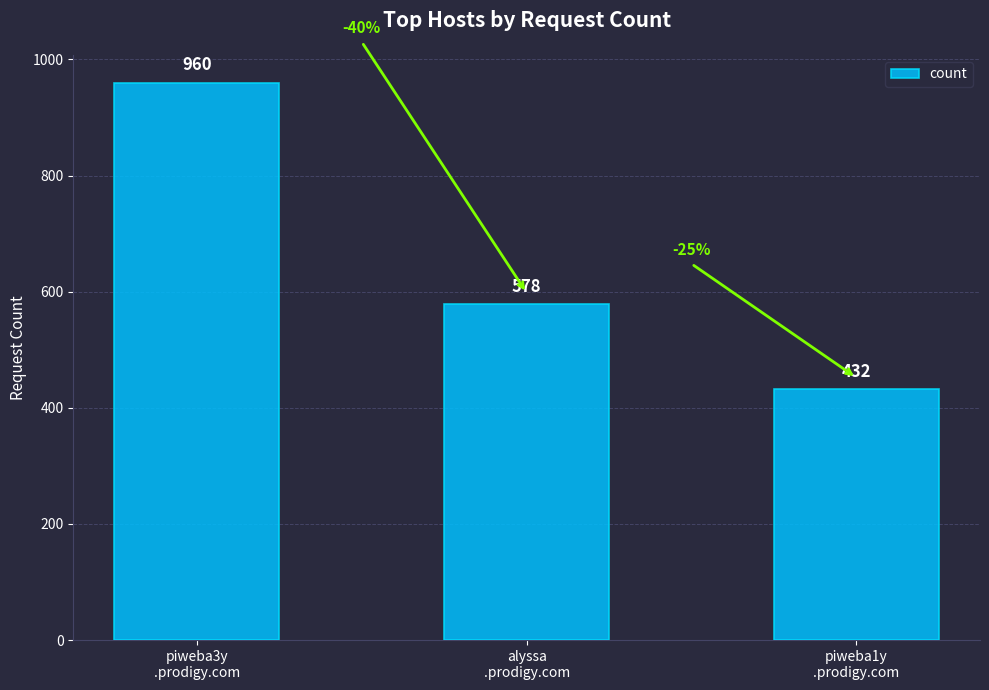

At which category does the chart reach its peak across all series?

piweba3y
.prodigy.com